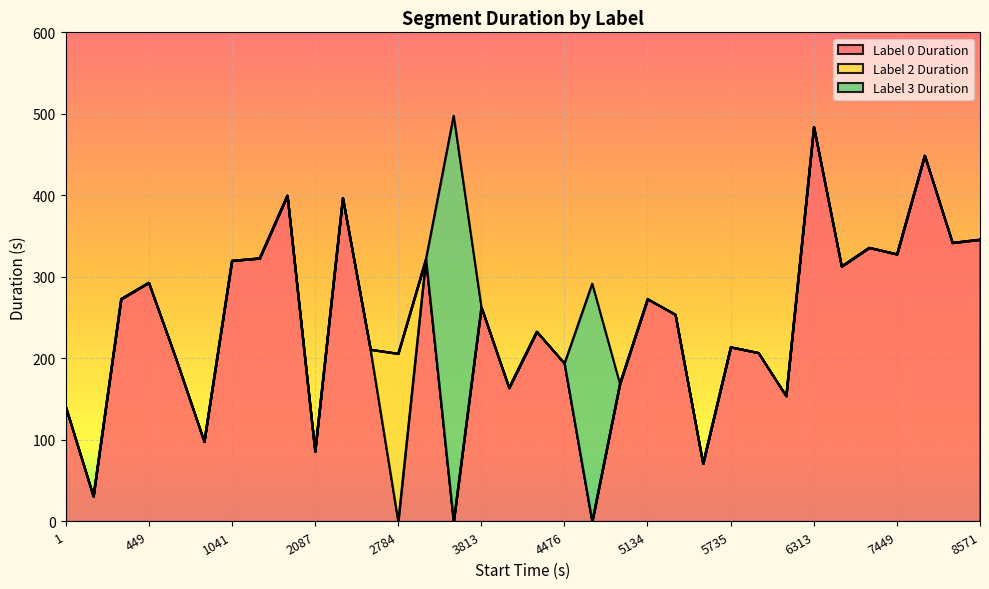

After their last crossing, which series has the higher values: Label 2 Duration or Label 0 Duration?

Label 0 Duration